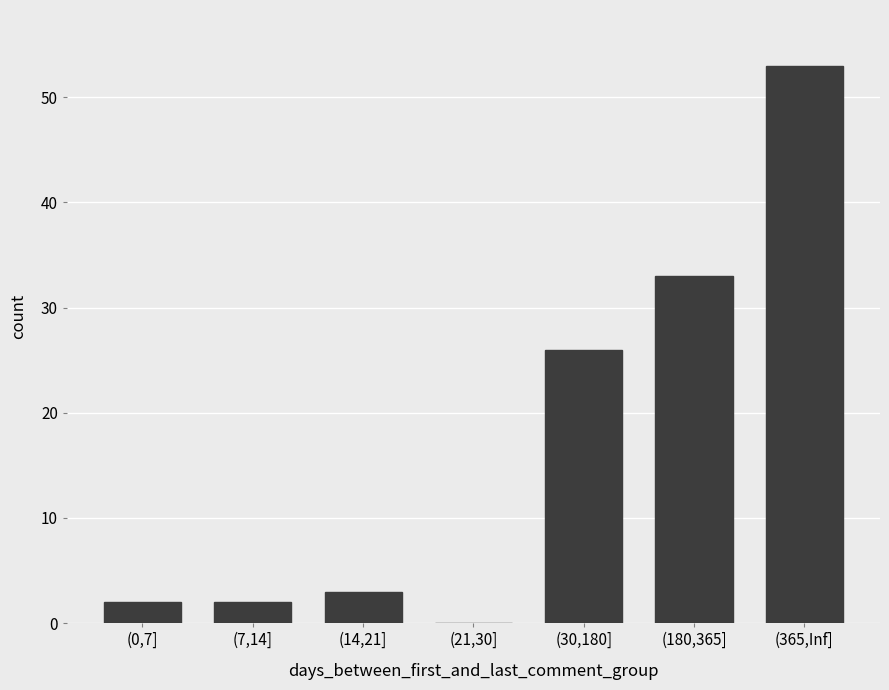

What is the greatest value displayed?

53